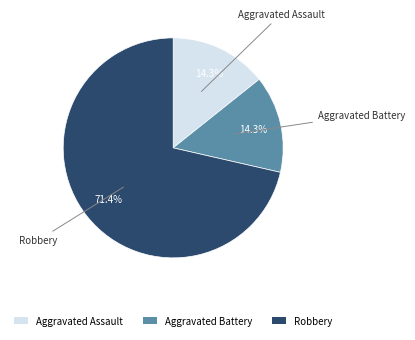

Does any single category account for the majority?

Yes